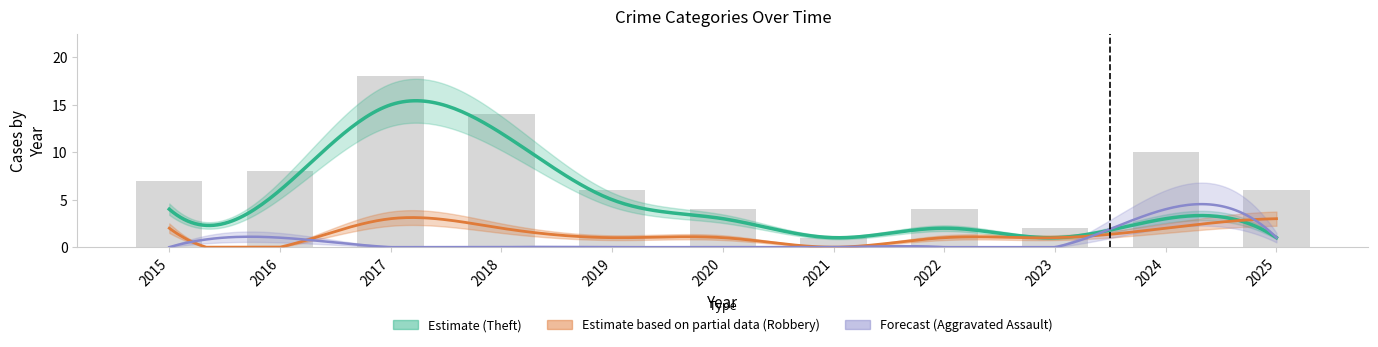

Between 2015 and 2022, which is larger?

2015